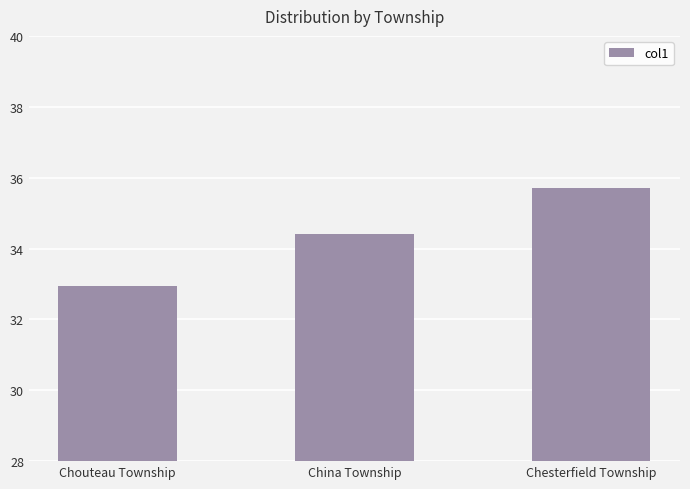

What is the label of the 1st bar from the right?

Chesterfield Township